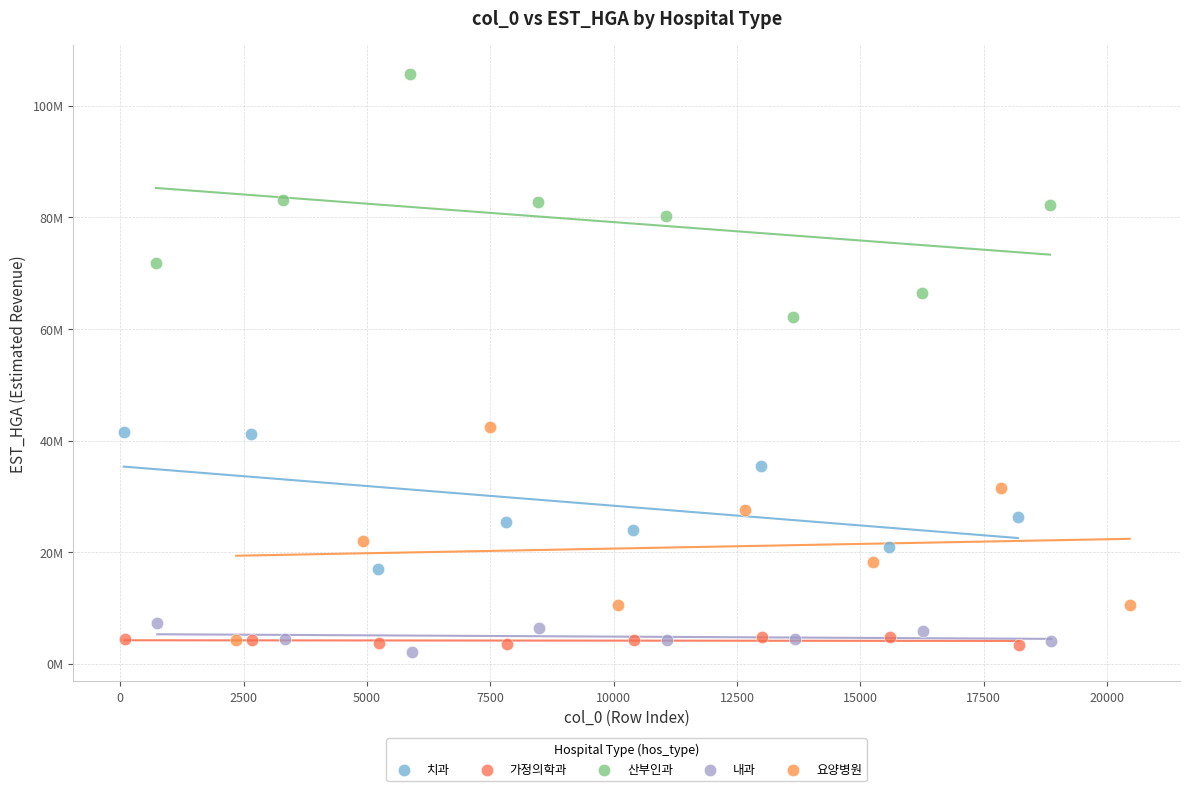

Which series contains the highest Y value?

산부인과